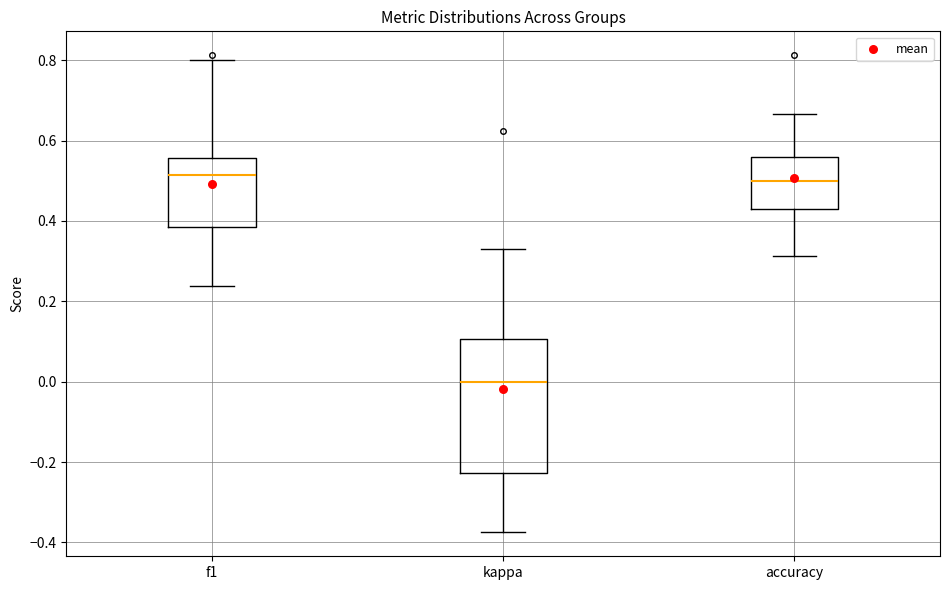

Which box's median line is the lowest?

kappa